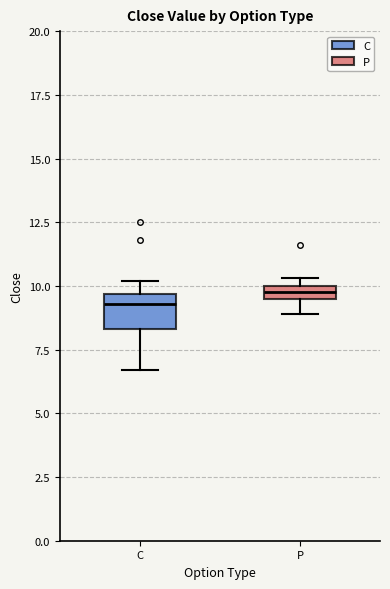

Where is the upper edge of the box for P on the y-axis? The values are not printed on the chart, so give them approximately, as read against the axis.

10.0